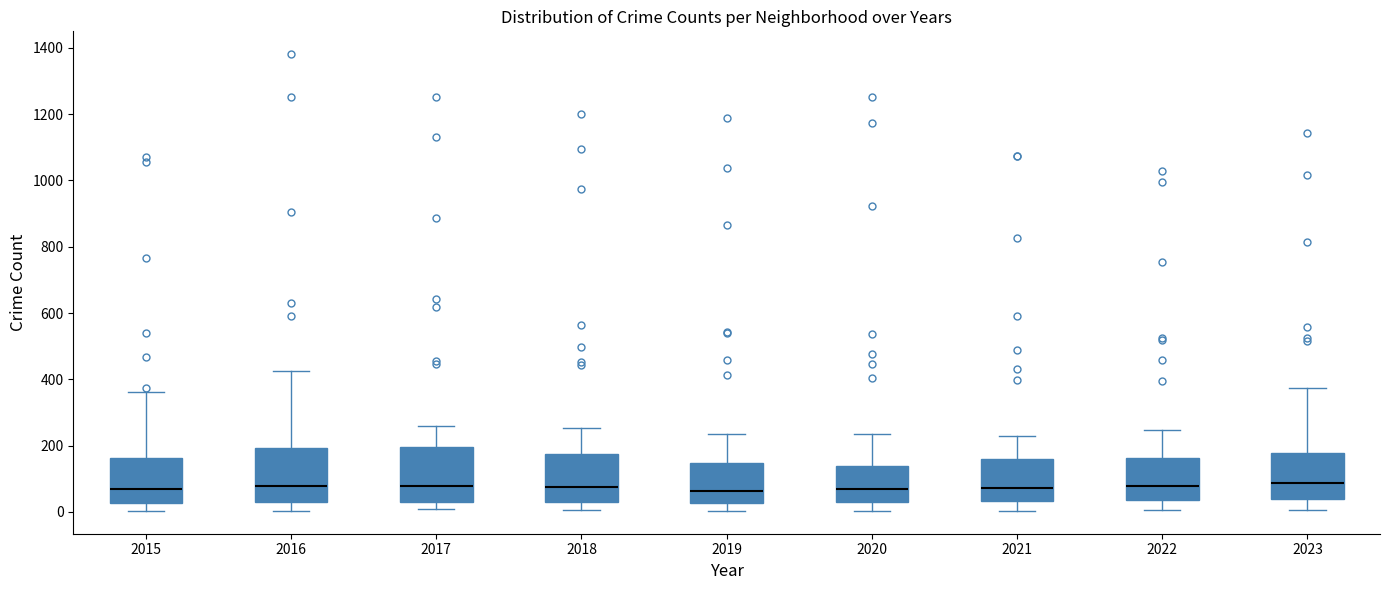

Reading left to right, read every box against the y-axis: the position of its median line, the range the box covers, and the ends of its whiskers. The values are not printed on the chart, so give them approximately, as read against the axis.

2015: median 60, box 20 to 160, whiskers 0 to 360
2016: median 80, box 40 to 200, whiskers 0 to 420
2017: median 80, box 40 to 200, whiskers 0 to 260
2018: median 80, box 40 to 180, whiskers 0 to 260
2019: median 60, box 20 to 140, whiskers 0 to 240
2020: median 80, box 40 to 140, whiskers 0 to 240
2021: median 80, box 40 to 160, whiskers 0 to 220
2022: median 80, box 40 to 160, whiskers 0 to 240
2023: median 80, box 40 to 180, whiskers 0 to 380